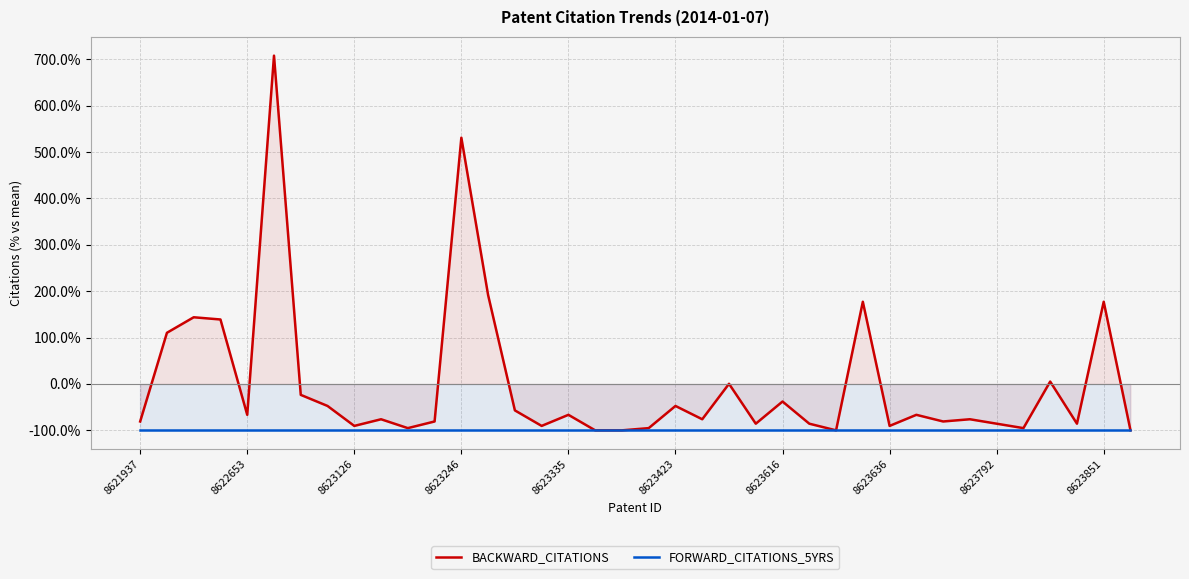

What is the lowest value of the BACKWARD_CITATIONS series?

-100.0